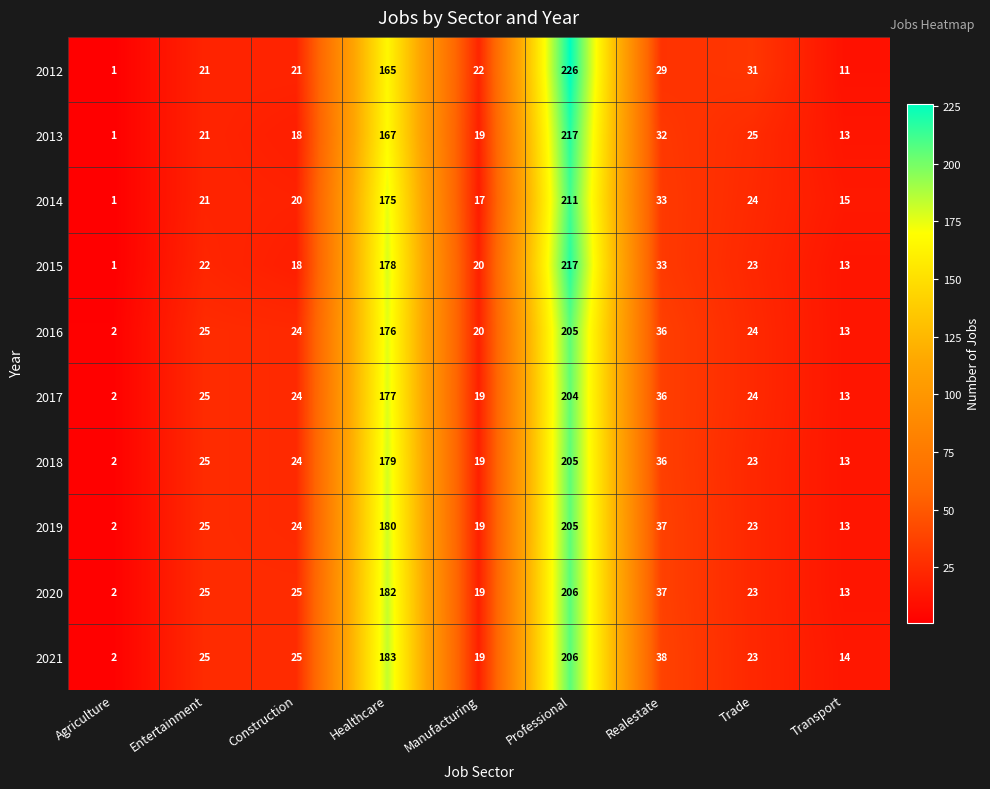

At which category is the sum across all series the highest?

Professional